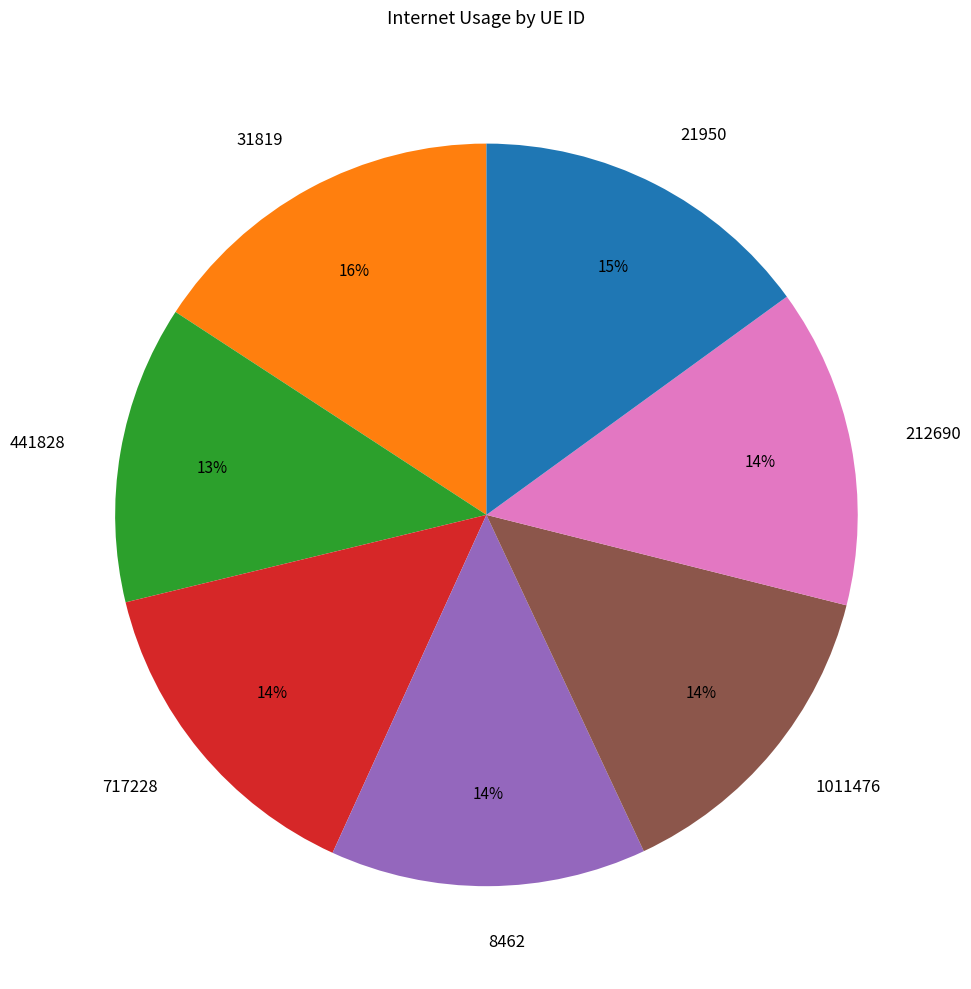

Is 717228 the majority of the pie?

No